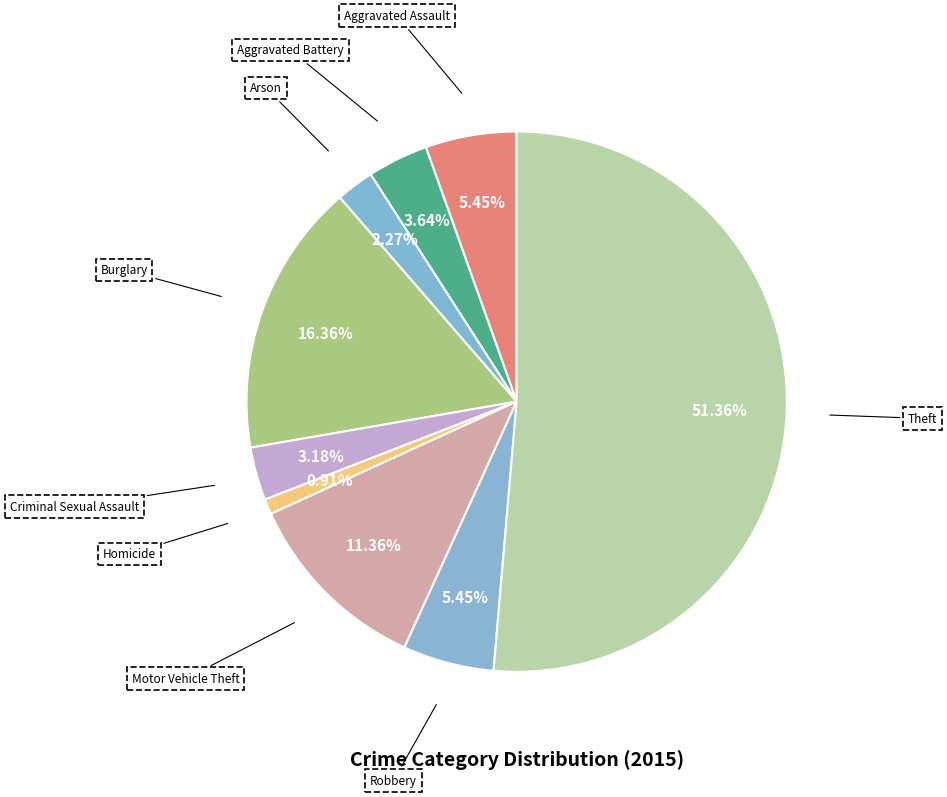

True or false: Arson accounts for 2% of the total.

True